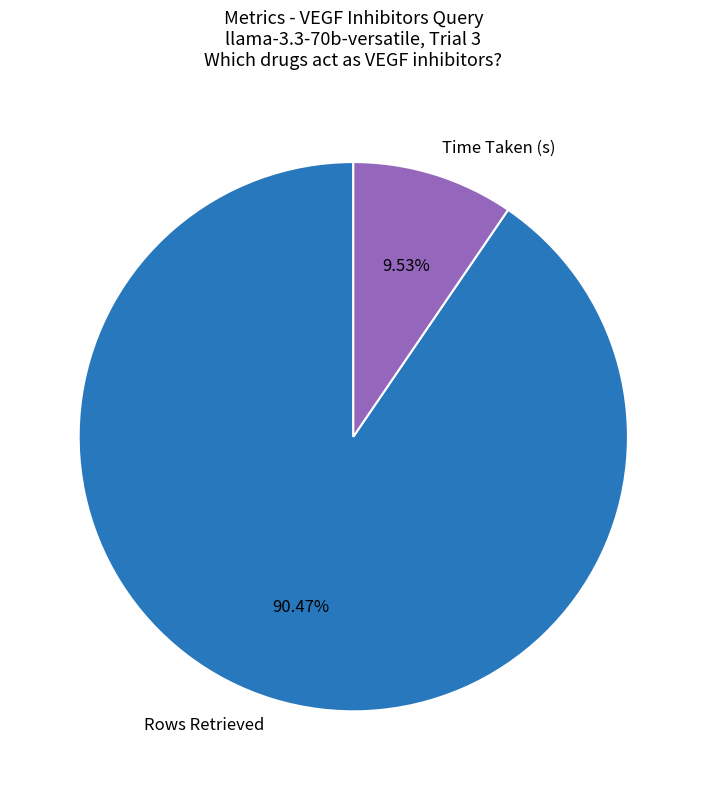

Between Time Taken (s) and Rows Retrieved, which is larger?

Rows Retrieved